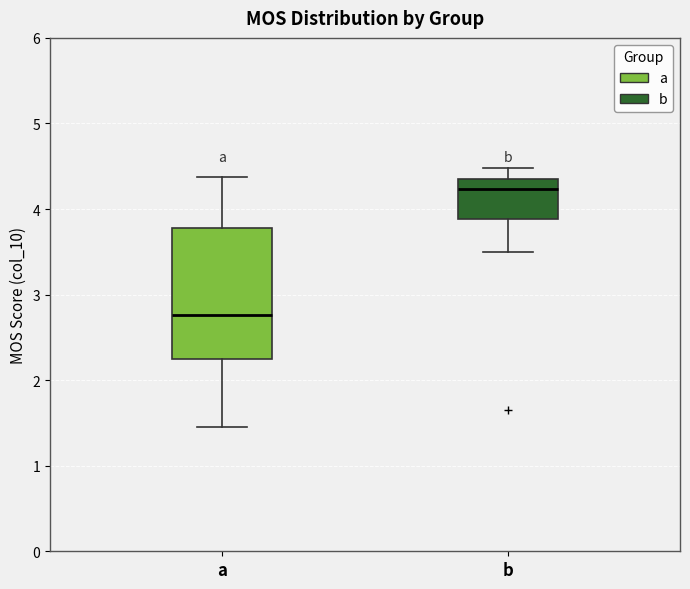

Reading left to right, transcribe this box plot: for each box, give where its median line is, the range the box spans, and where its two whiskers end, as read against the y-axis. The values are not printed on the chart, so give them approximately, as read against the axis.

a: median 2.8, box 2.3 to 3.8, whiskers 1.5 to 4.4
b: median 4.2, box 3.9 to 4.3, whiskers 3.5 to 4.5